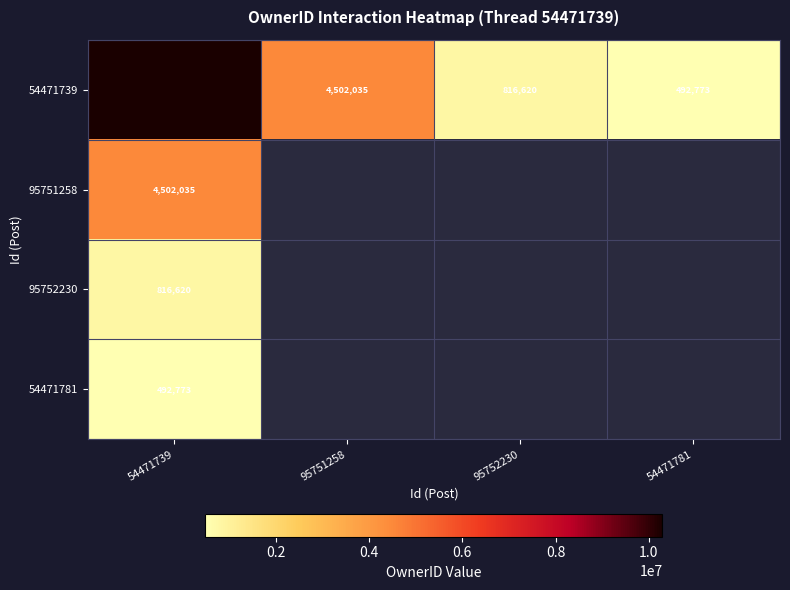

How many values in the 54471739 series are below 4502035?

2